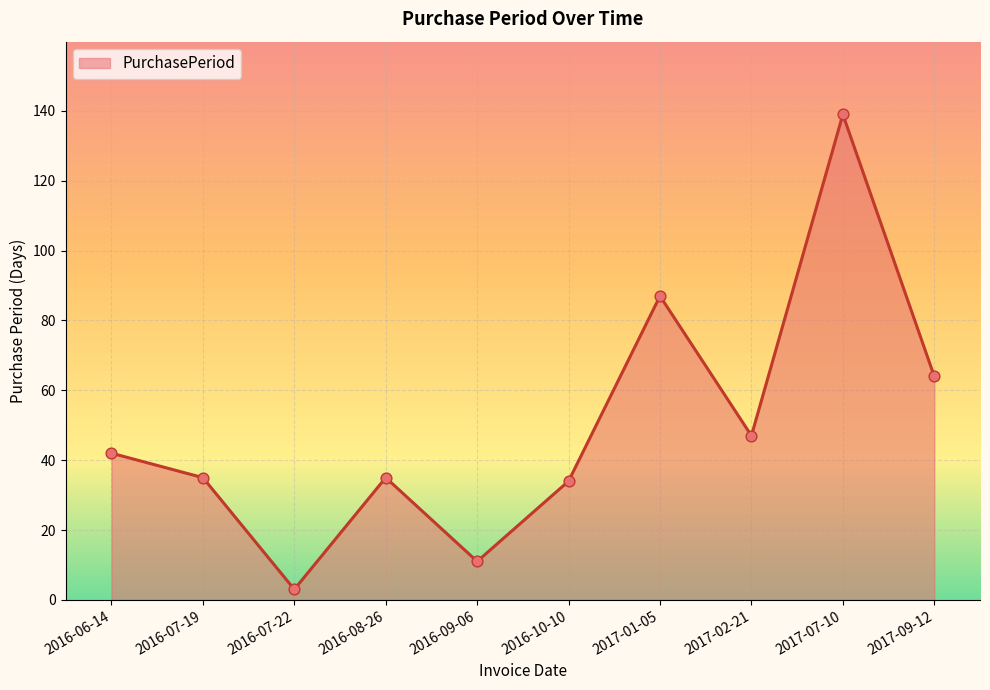

What is the change in value from 2016-06-14 to 2016-09-06?

-31